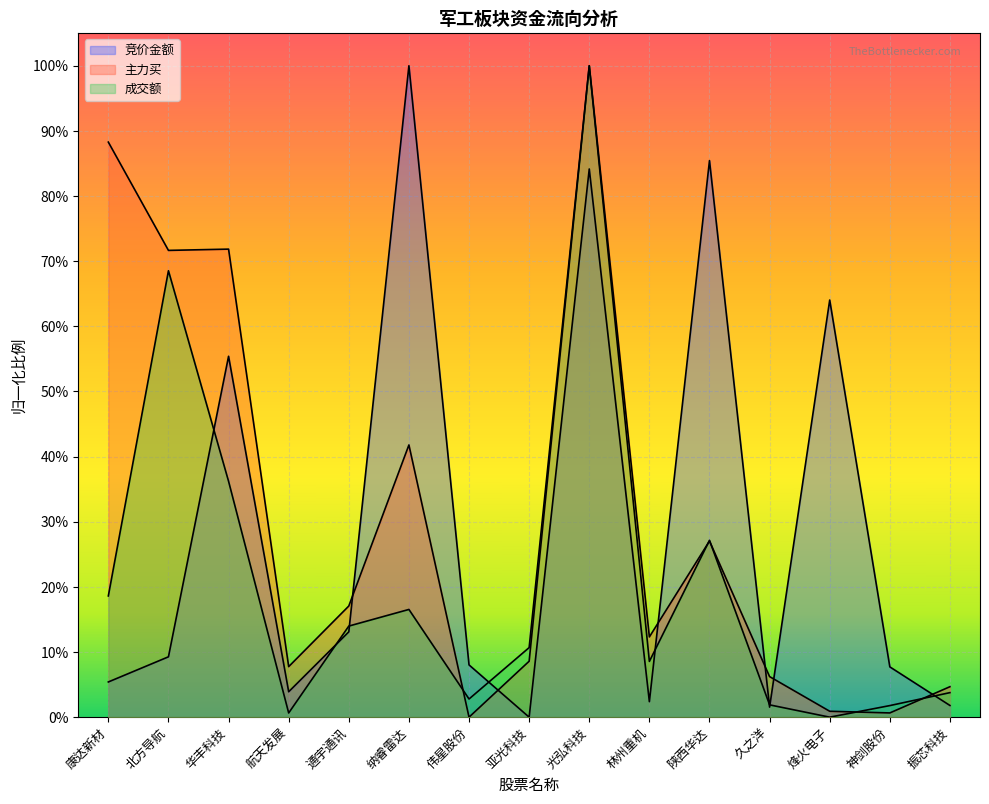

The 成交额 series shows 0.7 at 北方导航. True or false?

True